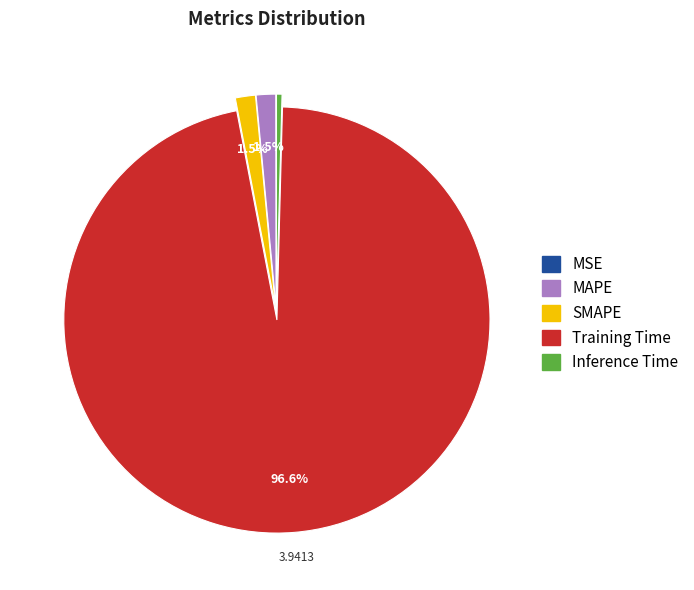

What percentage is the Training Time slice, to the nearest percent?

97%